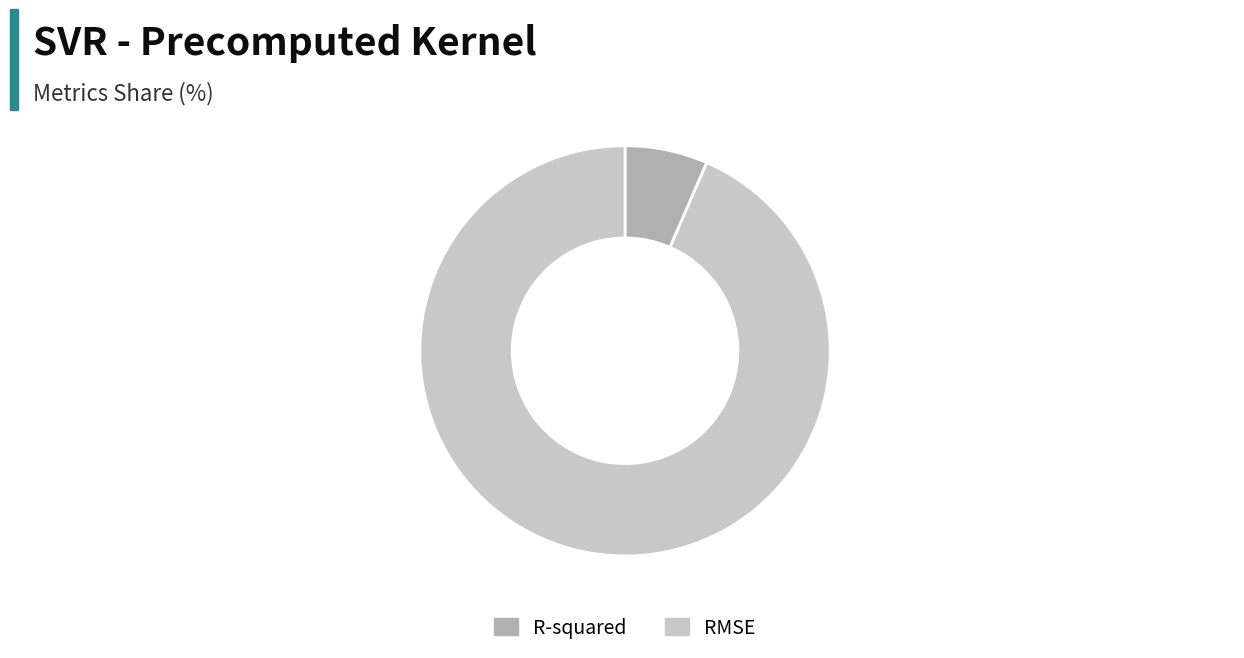

Does any single category account for the majority?

Yes